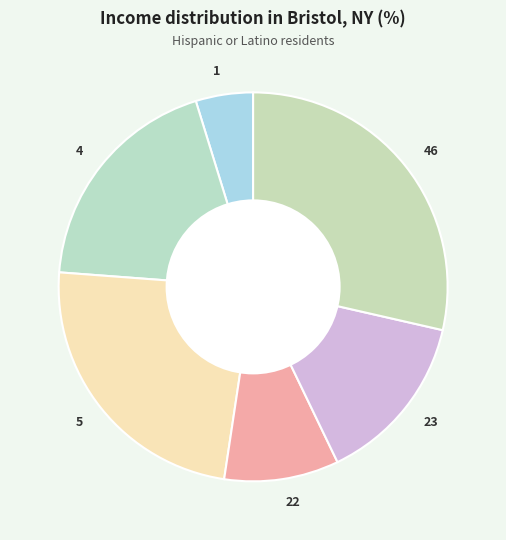

Which has a higher value, 22 or 46?

46